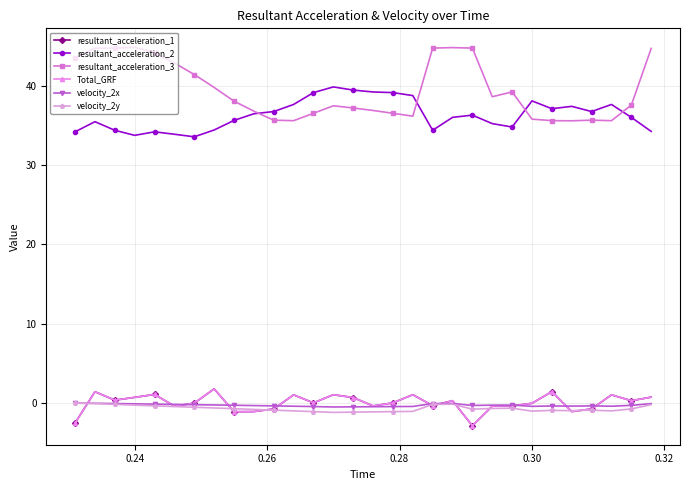

Reading left to right, what are all the values shown in this chart?

resultant_acceleration_1: -2.5	1.4	0.4	0.7	1.1	-0.4	-0.0	1.8	-1.1	-1.1	-0.7	1.0	0.0	1.1	0.7	-0.4	0.0	1.1	-0.3	0.3	-2.9	-0.4	-0.3	-0.0	1.4	-1.1	-0.7	1.0	0.3	0.8
resultant_acceleration_2: 34.2	35.5	34.4	33.7	34.2	33.9	33.5	34.4	35.6	36.5	36.7	37.6	39.1	39.8	39.4	39.2	39.1	38.7	34.4	36.0	36.3	35.2	34.8	38.1	37.1	37.4	36.7	37.6	36.0	34.2
resultant_acceleration_3: 43.5	44.7	44.7	44.8	44.2	42.8	41.4	39.8	38.0	36.8	35.6	35.6	36.5	37.5	37.2	36.9	36.5	36.1	44.7	44.8	44.7	38.6	39.2	35.8	35.6	35.6	35.6	35.6	37.5	44.7
Total_GRF: -2.5	1.4	0.4	0.7	1.1	-0.4	-0.0	1.8	-1.1	-1.1	-0.7	1.0	0.0	1.1	0.7	-0.4	0.0	1.1	-0.3	0.3	-2.9	-0.4	-0.3	-0.0	1.4	-1.1	-0.7	1.0	0.3	0.8
velocity_2x: 0.0	-0.0	-0.1	-0.1	-0.1	-0.2	-0.2	-0.2	-0.3	-0.3	-0.3	-0.4	-0.4	-0.5	-0.5	-0.4	-0.4	-0.4	-0.1	-0.0	-0.3	-0.3	-0.2	-0.4	-0.4	-0.4	-0.3	-0.4	-0.3	-0.1
velocity_2y: 0.0	-0.1	-0.2	-0.3	-0.3	-0.4	-0.5	-0.6	-0.7	-0.8	-0.9	-1.0	-1.1	-1.2	-1.1	-1.1	-1.1	-1.0	-0.2	-0.1	-0.8	-0.7	-0.6	-1.0	-0.9	-0.9	-0.9	-1.0	-0.7	-0.2